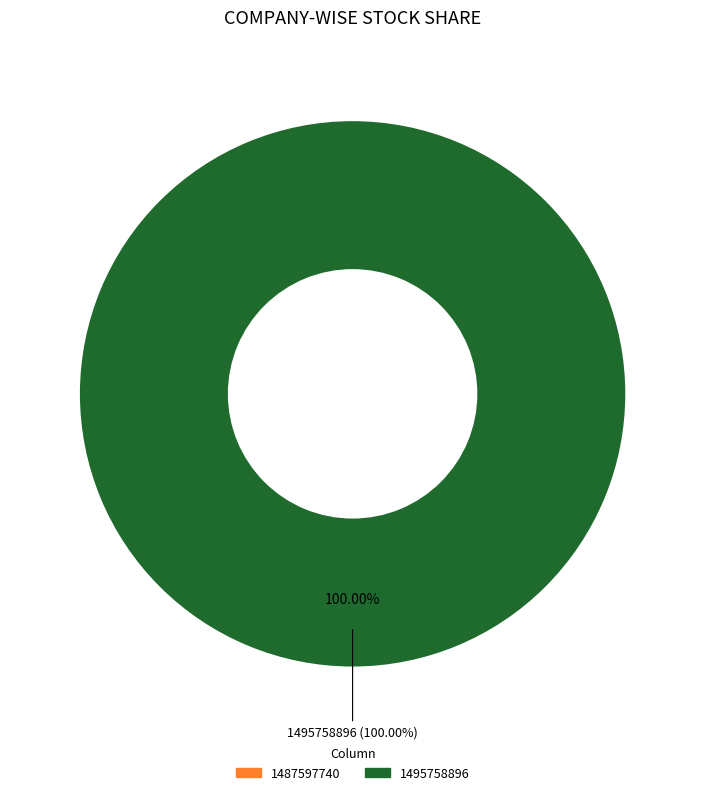

Rank the categories by value from lowest to highest.

1487597740, 1495758896